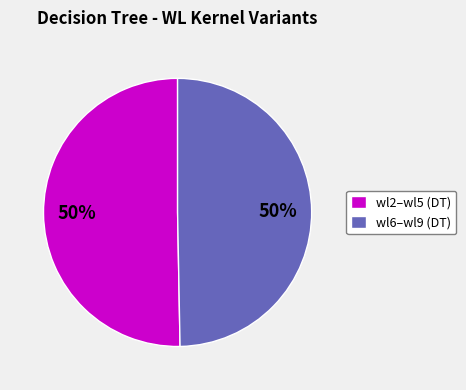

The wl2–wl5 (DT) slice represents 50% of the pie. True or false?

True